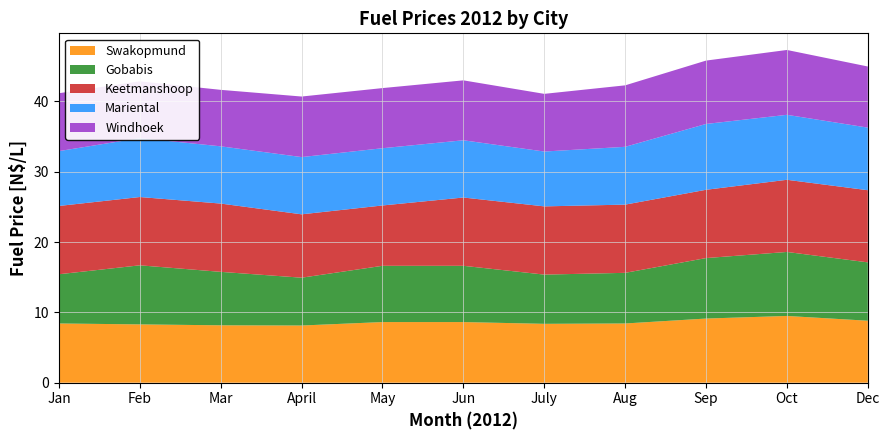

Reading left to right, list all the values displayed in this chart.

Swakopmund: Jan=8.4	Feb=8.3	Mar=8.2	April=8.1	May=8.6	Jun=8.6	July=8.4	Aug=8.4	Sep=9.1	Oct=9.5	Dec=8.8
Gobabis: Jan=7.0	Feb=8.4	Mar=7.6	April=6.8	May=8.0	Jun=8.0	July=7.0	Aug=7.2	Sep=8.6	Oct=9.1	Dec=8.3
Keetmanshoop: Jan=9.7	Feb=9.7	Mar=9.7	April=9.0	May=8.6	Jun=9.7	July=9.7	Aug=9.7	Sep=9.7	Oct=10.3	Dec=10.3
Mariental: Jan=7.8	Feb=8.4	Mar=8.1	April=8.1	May=8.1	Jun=8.1	July=7.8	Aug=8.2	Sep=9.4	Oct=9.2	Dec=8.9
Windhoek: Jan=8.2	Feb=8.1	Mar=8.0	April=8.6	May=8.6	Jun=8.5	July=8.2	Aug=8.7	Sep=9.0	Oct=9.2	Dec=8.7